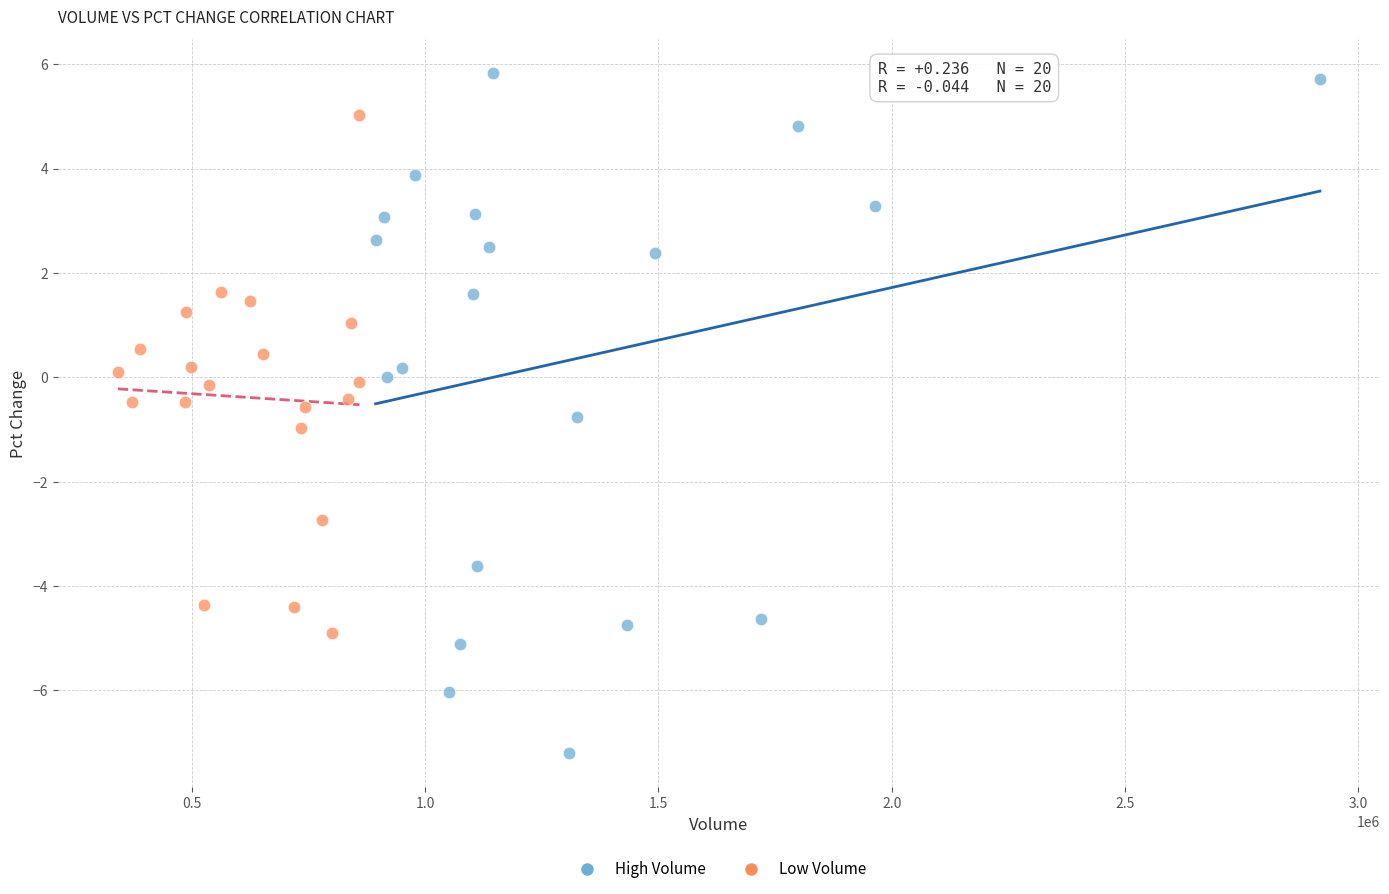

What are all the series names shown in the legend?

High Volume, Low Volume